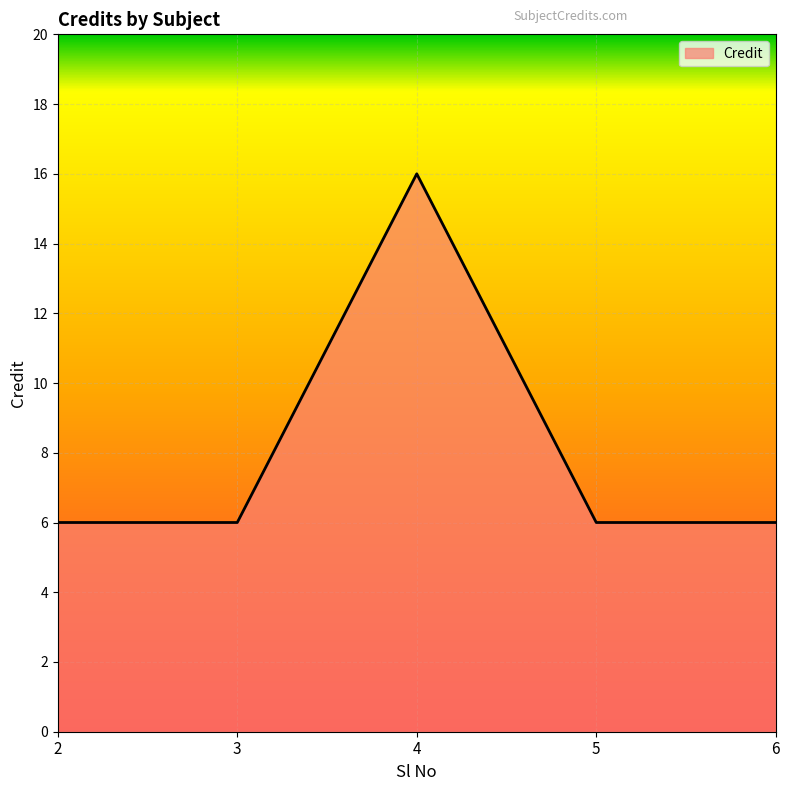

What is the ratio of the value at 6 to the value at 5?

1.0